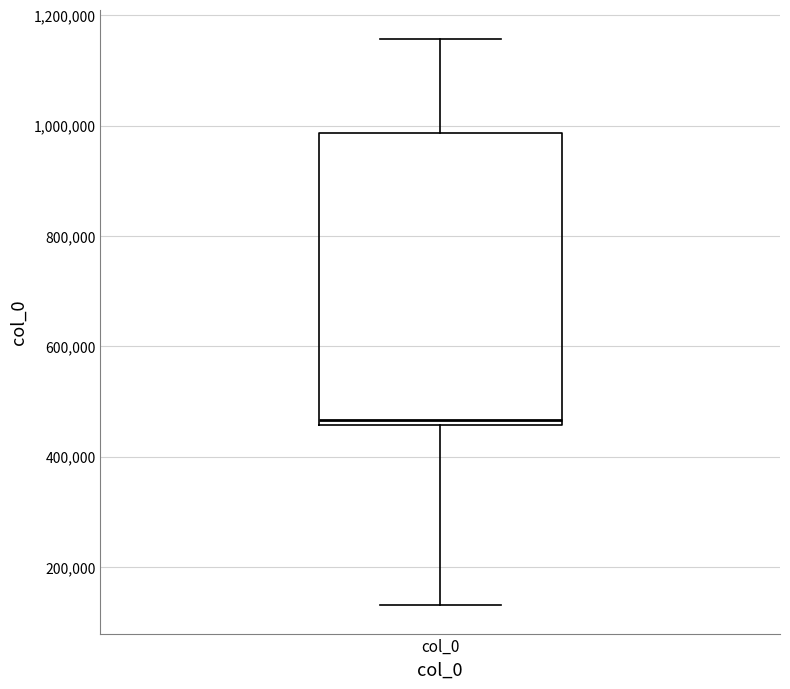

Read this box plot against the y-axis: the position of the median line, the range covered by the box, and the ends of both whiskers. The values are not printed on the chart, so give them approximately, as read against the axis.

median 460000 (just above the box's lower edge), box 460000 to 980000, whiskers 140000 to 1160000